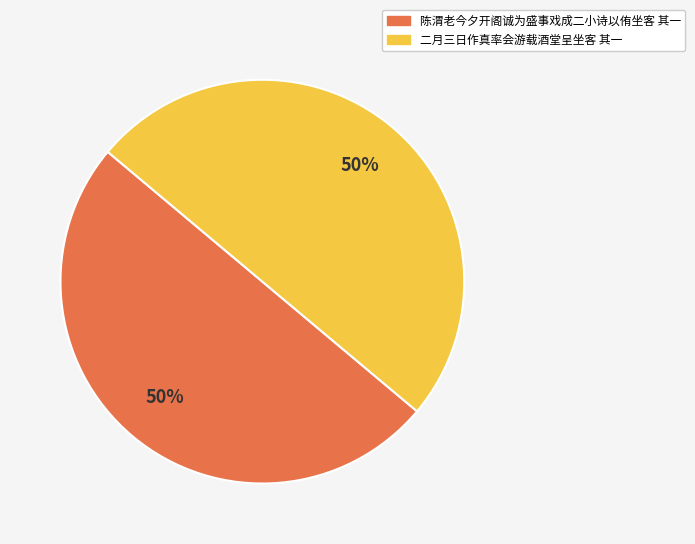

True or false: 二月三日作真率会游载酒堂呈坐客 其一 accounts for 38% of the total.

False